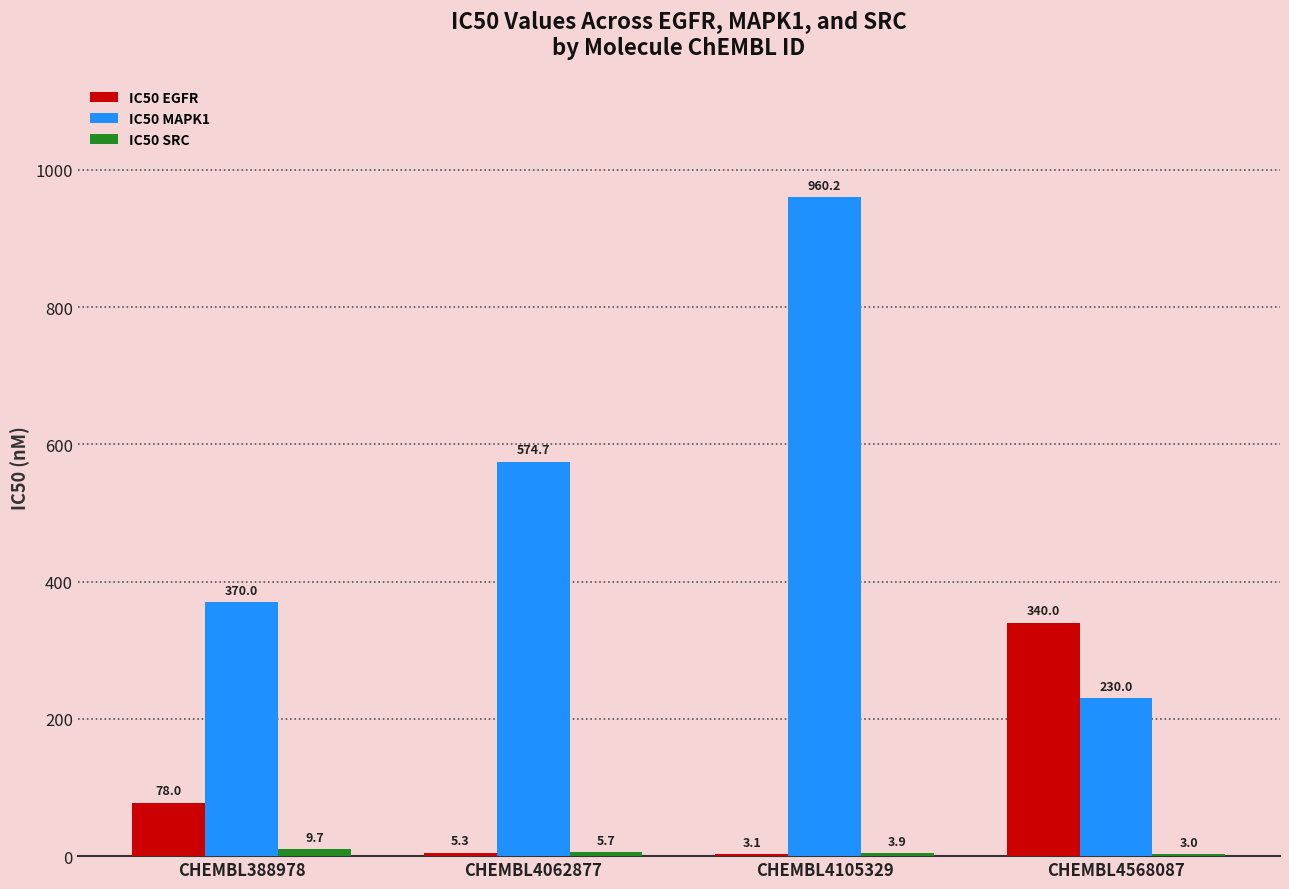

How many data points does each series have?

4